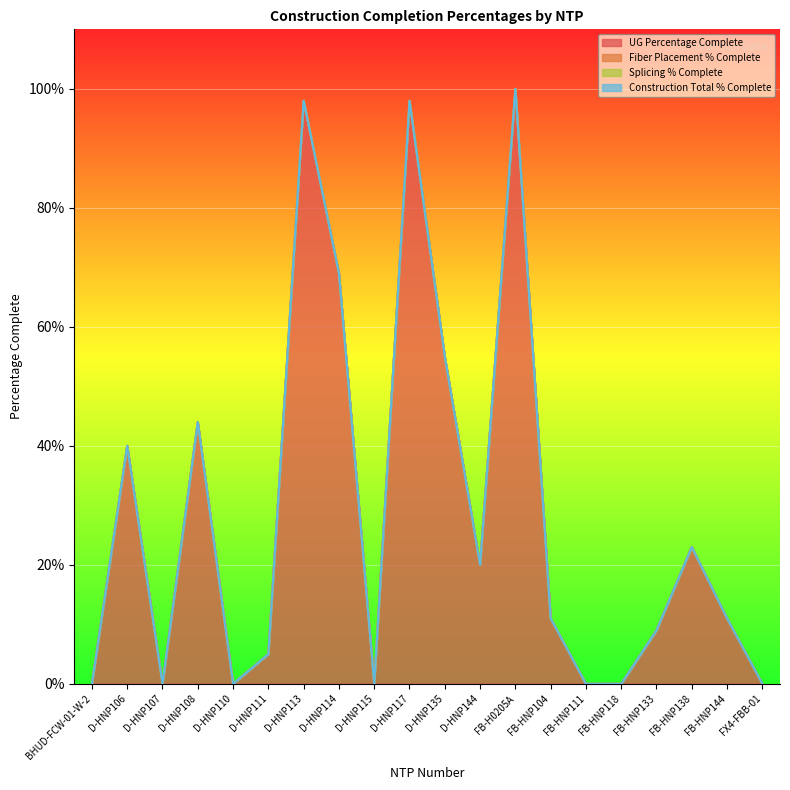

Which category has the lowest value in the Construction Total % Complete series?

BHUD-FCW-01-W-2